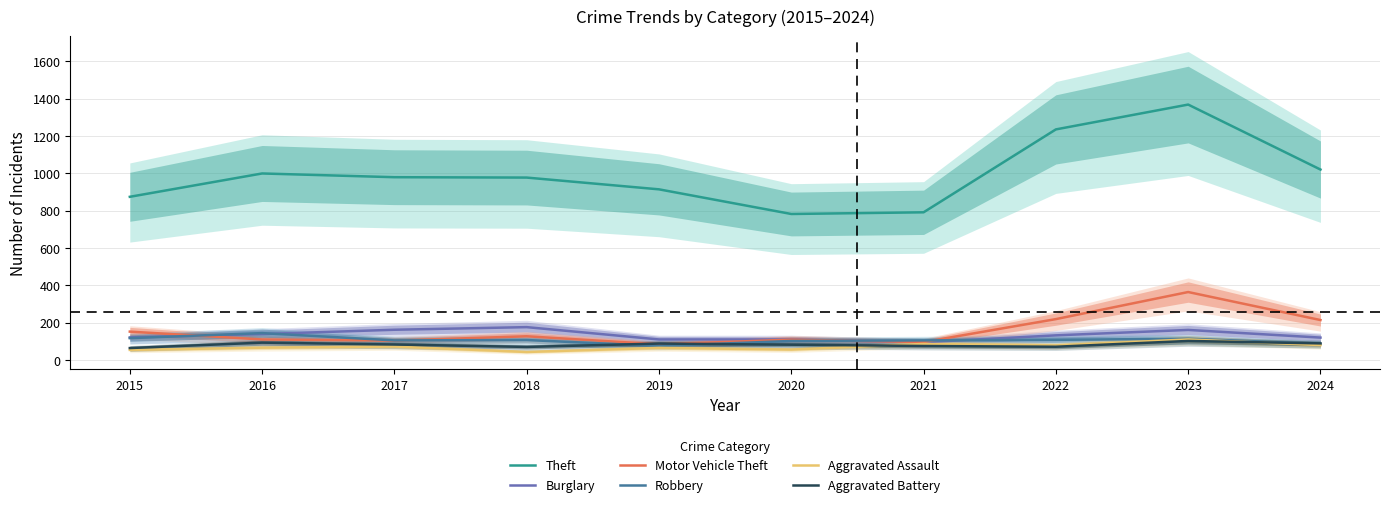

Rank the series by their maximum value, from highest to lowest.

Theft, Motor Vehicle Theft, Burglary, Robbery, Aggravated Assault, Aggravated Battery